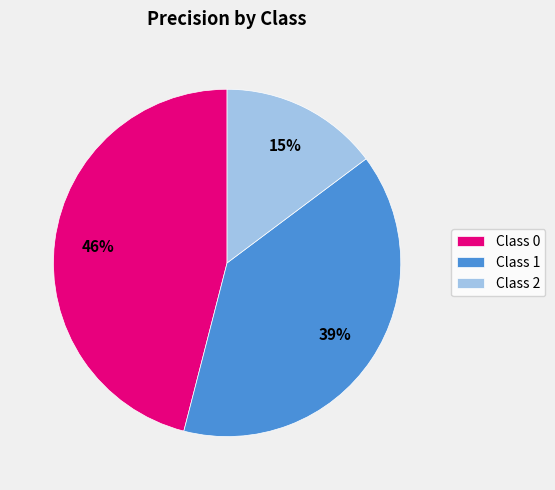

Do Class 2 and Class 0 together represent more than half of the pie?

Yes